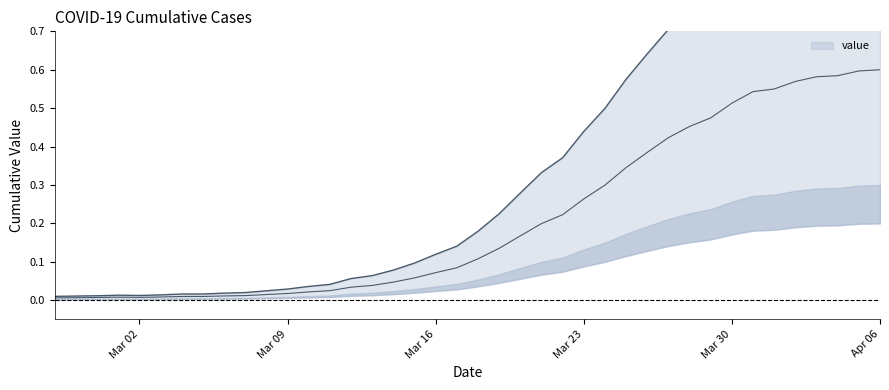

What is the label of the 20th point from the left?

2020-03-17